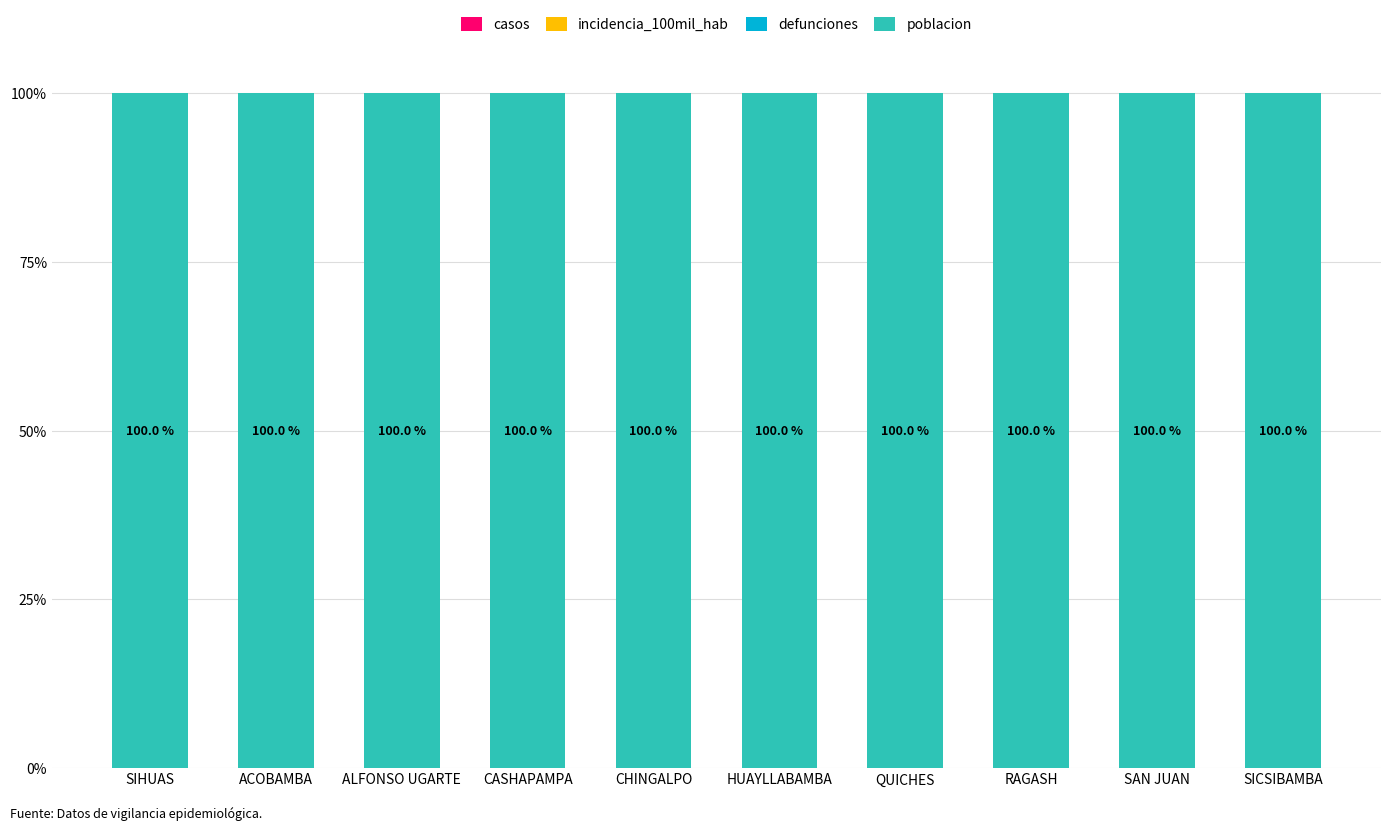

Which category has the lowest value across all series?

SIHUAS